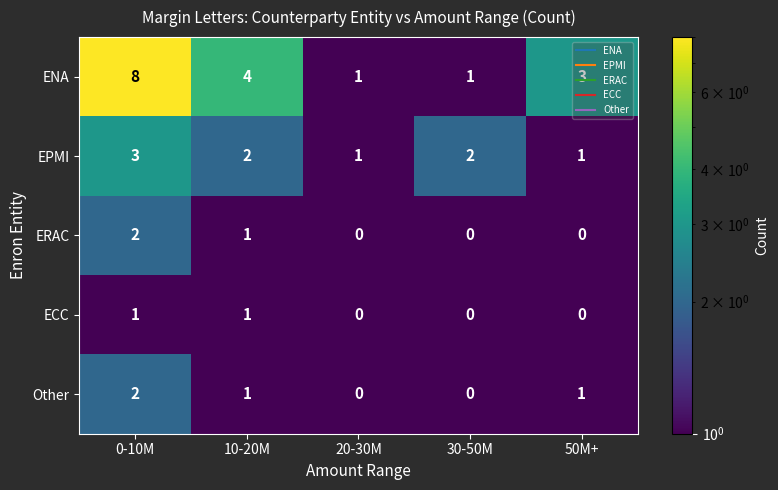

Is it true that EPMI equals 1 at 50M+?

True